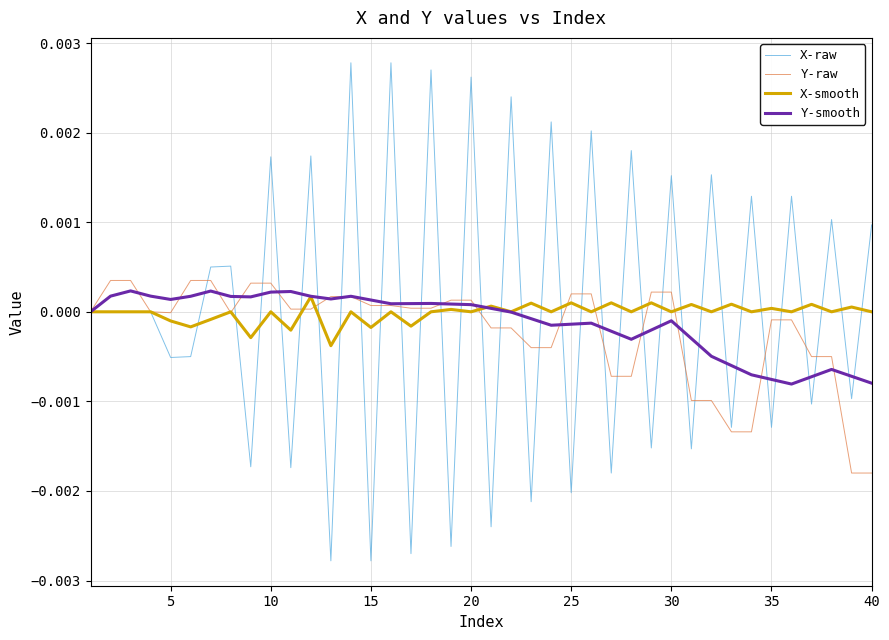

Which series has the largest range (max minus min)?

X-raw